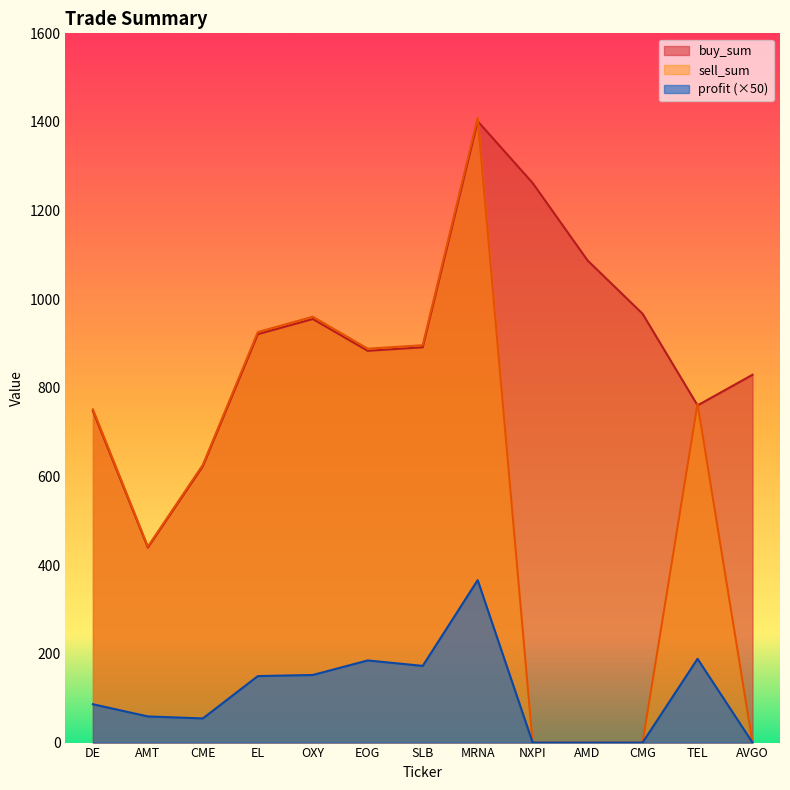

What are all the series names shown in the legend?

buy_sum, sell_sum, profit (×50)